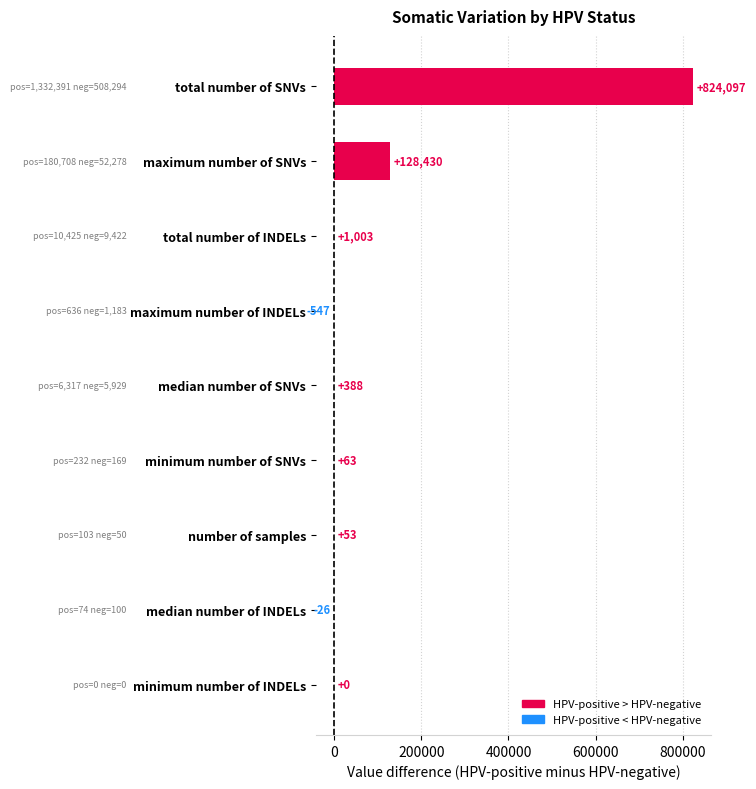

The chart shows a value of 388.0 at median number of SNVs. True or false?

True